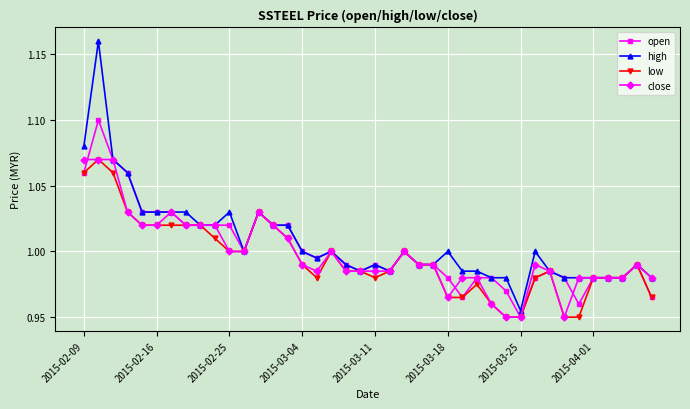

How many lines are shown in the chart?

4